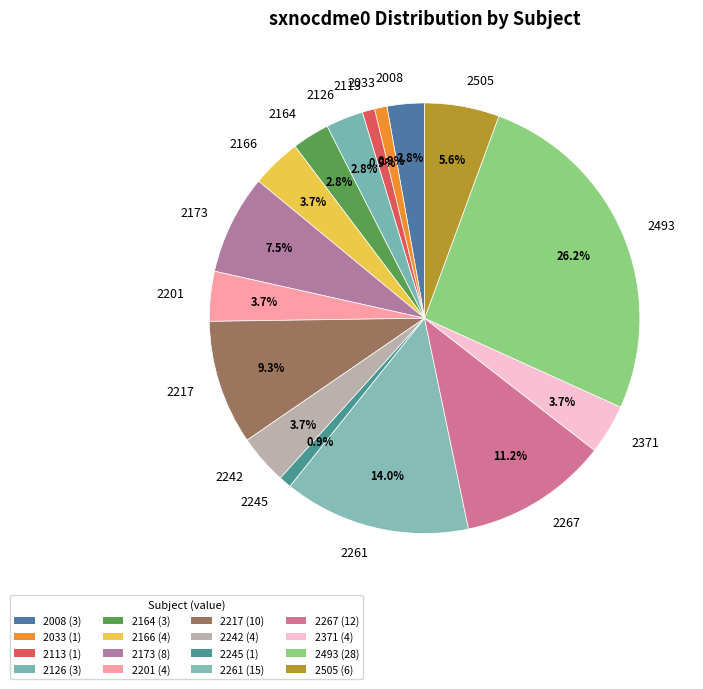

Does 2267 account for over 50% of the chart?

No